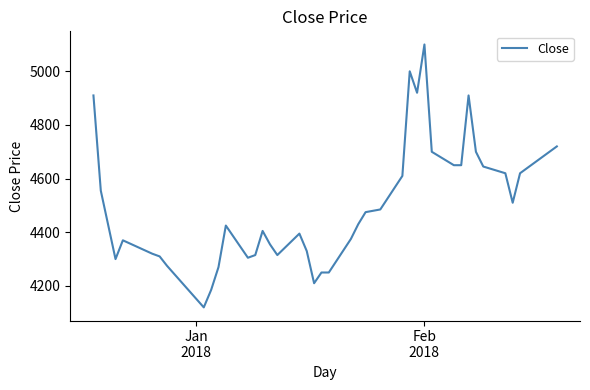

What is the difference between the maximum and minimum values?

980